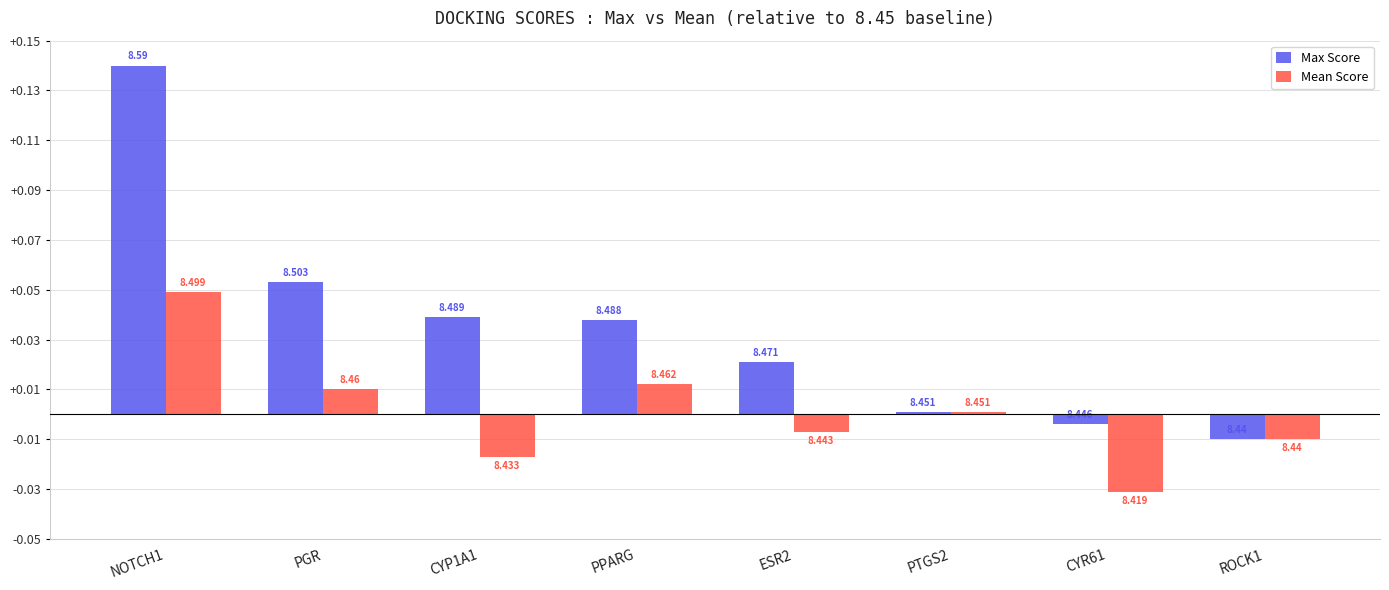

At which category is the sum across all series the highest?

NOTCH1